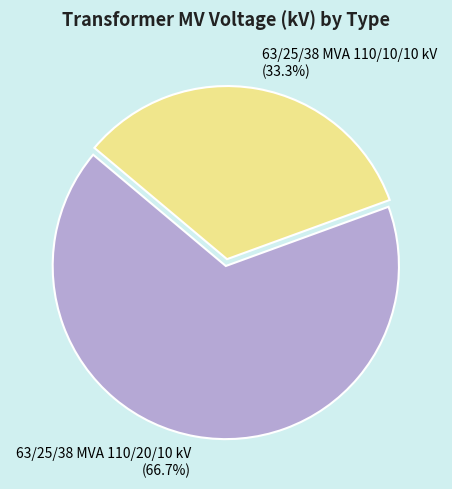

Is there any slice that represents more than half of the pie?

Yes